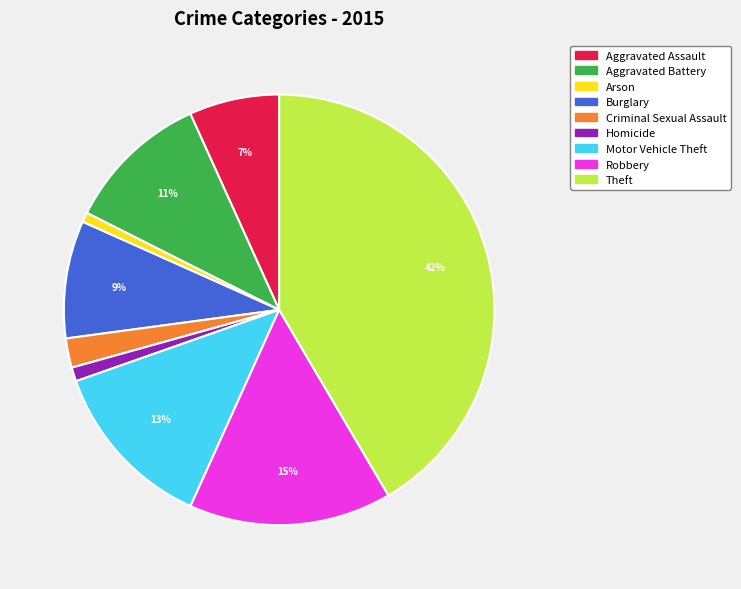

How many segments does this pie chart have?

9